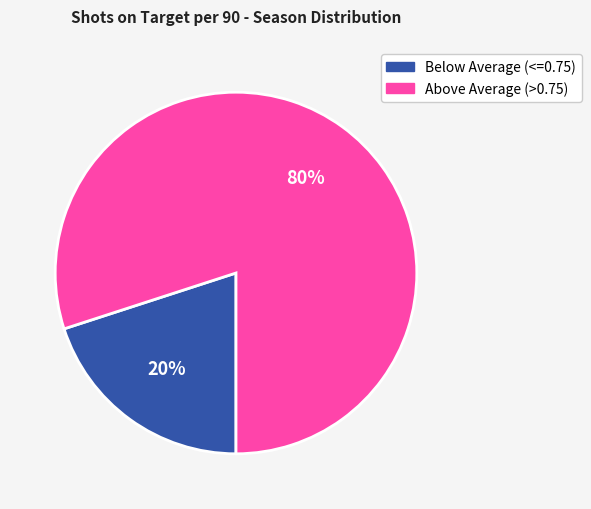

What is the majority slice?

Above Average (>0.75)